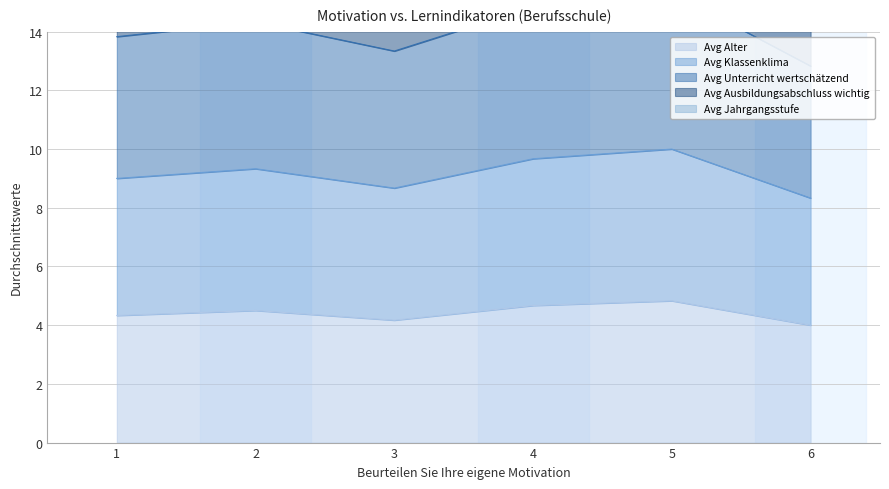

Which label corresponds to the largest value in the chart?

5